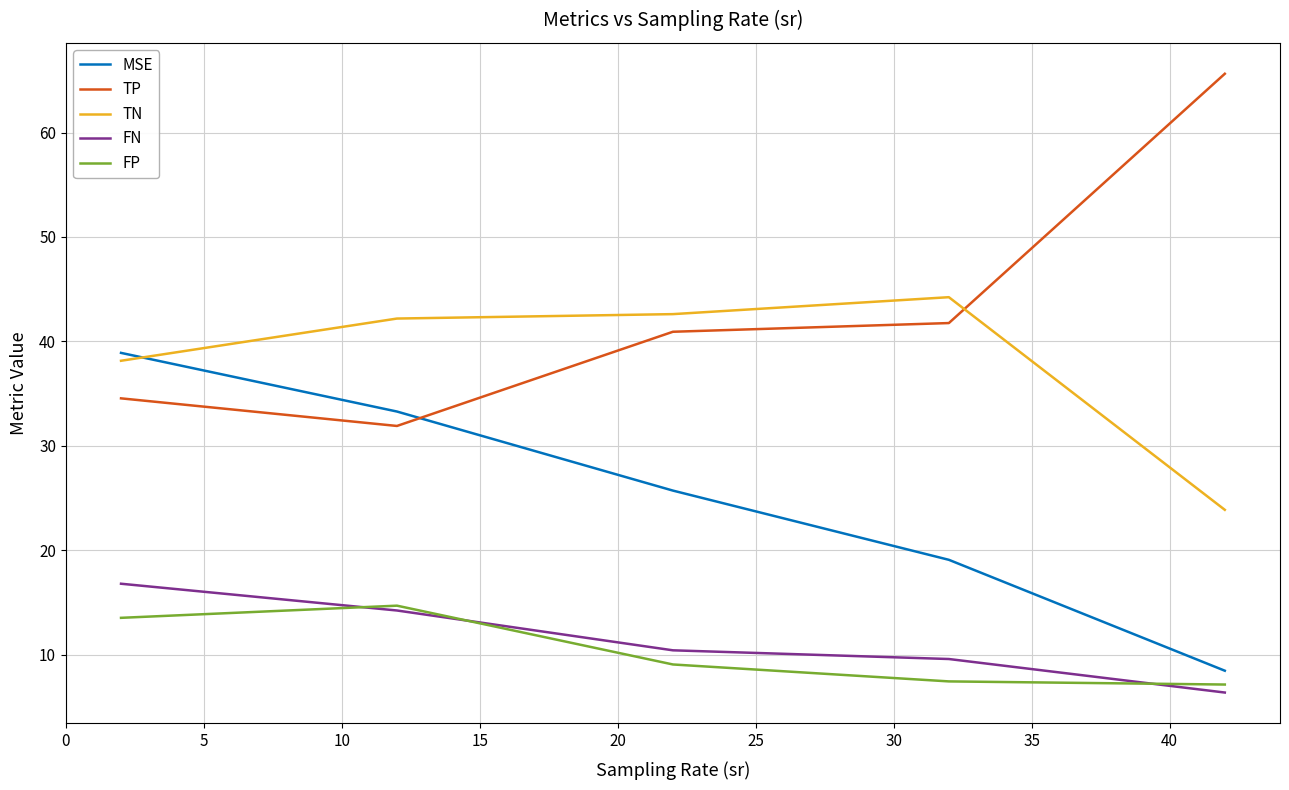

True or false: MSE and FN intersect in this chart.

False